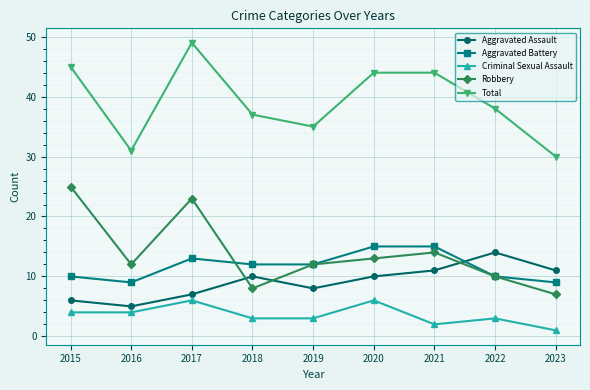

At which category does Robbery reach its first local peak?

2017